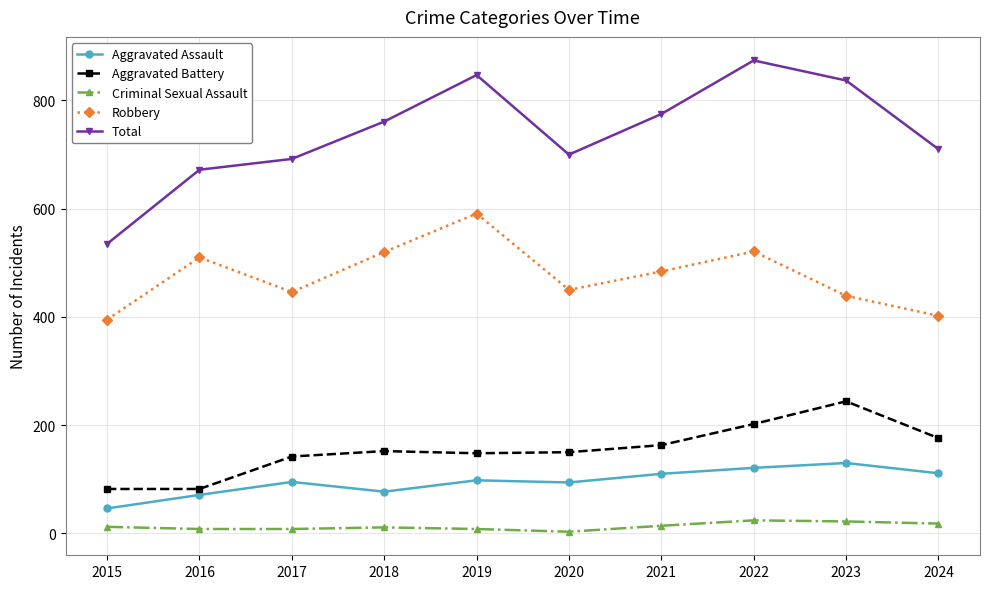

List the series in order of their peak value, highest first.

Total, Robbery, Aggravated Battery, Aggravated Assault, Criminal Sexual Assault